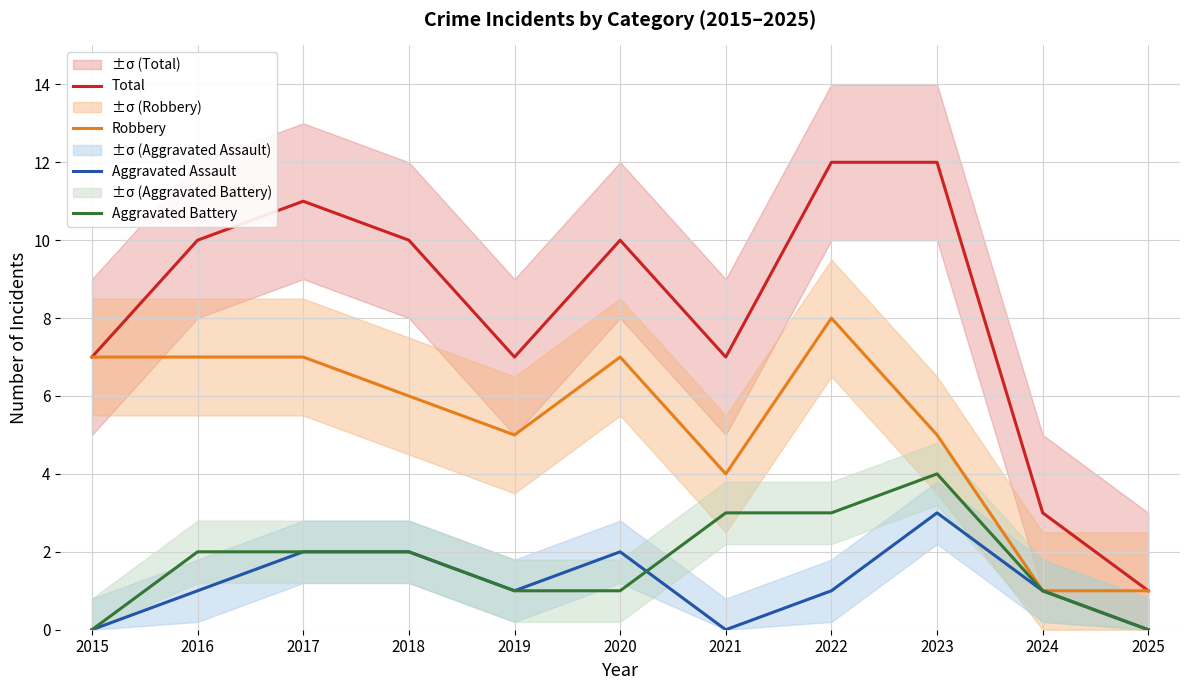

At which label does Aggravated Assault first exceed 1?

2017